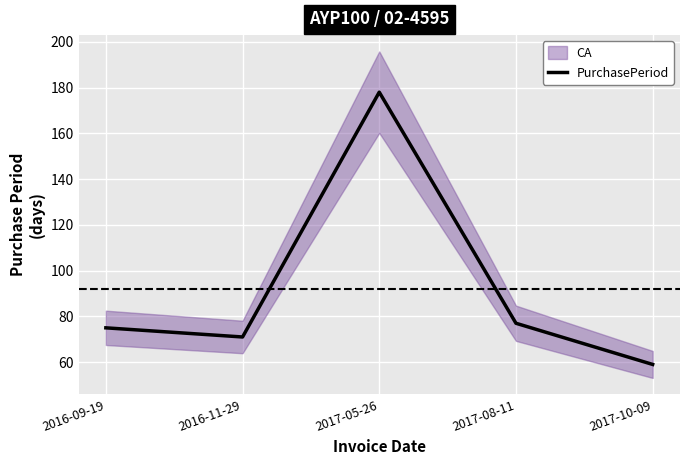

Which label corresponds to the largest value in the chart?

2017-05-26